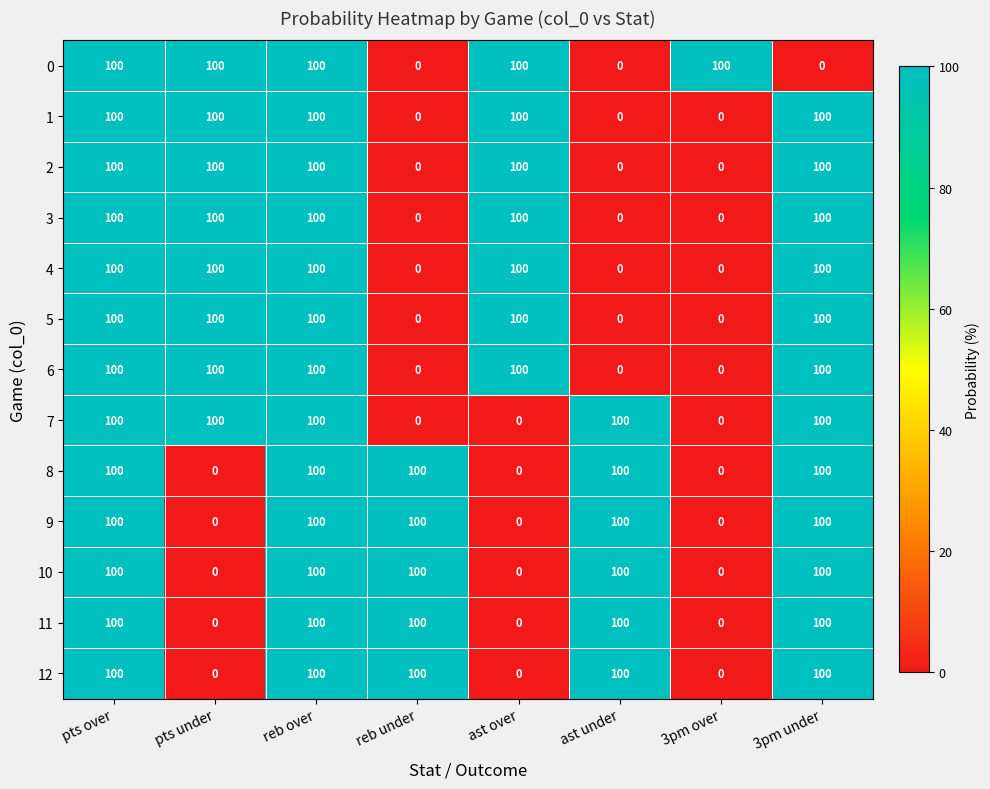

What is the spread (max minus min) of values at ast over?

100